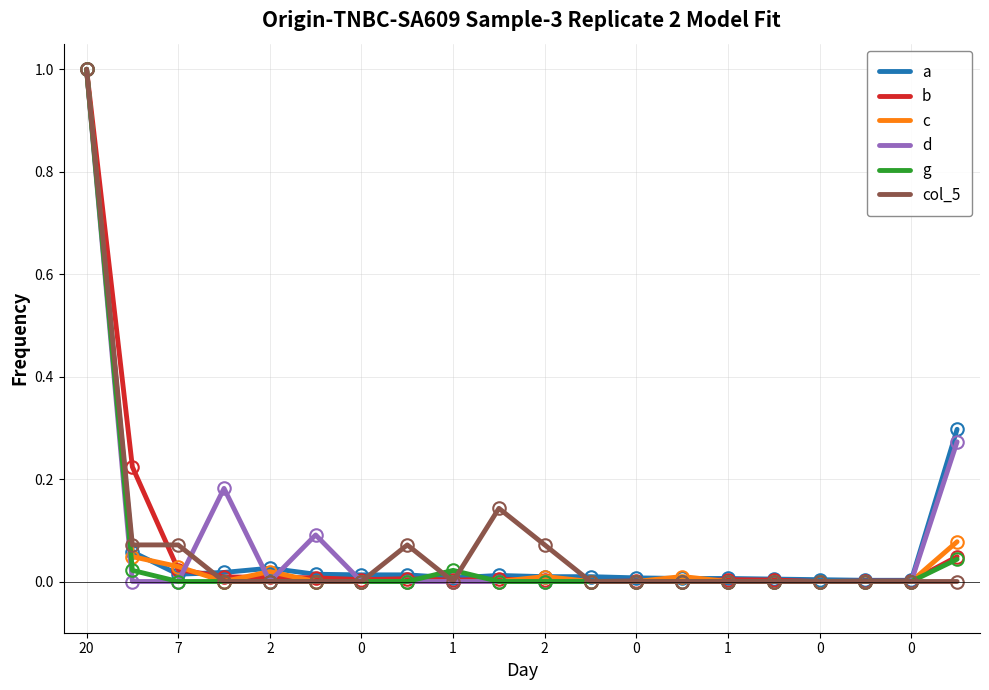

What is the maximum value shown in the chart?

1.0